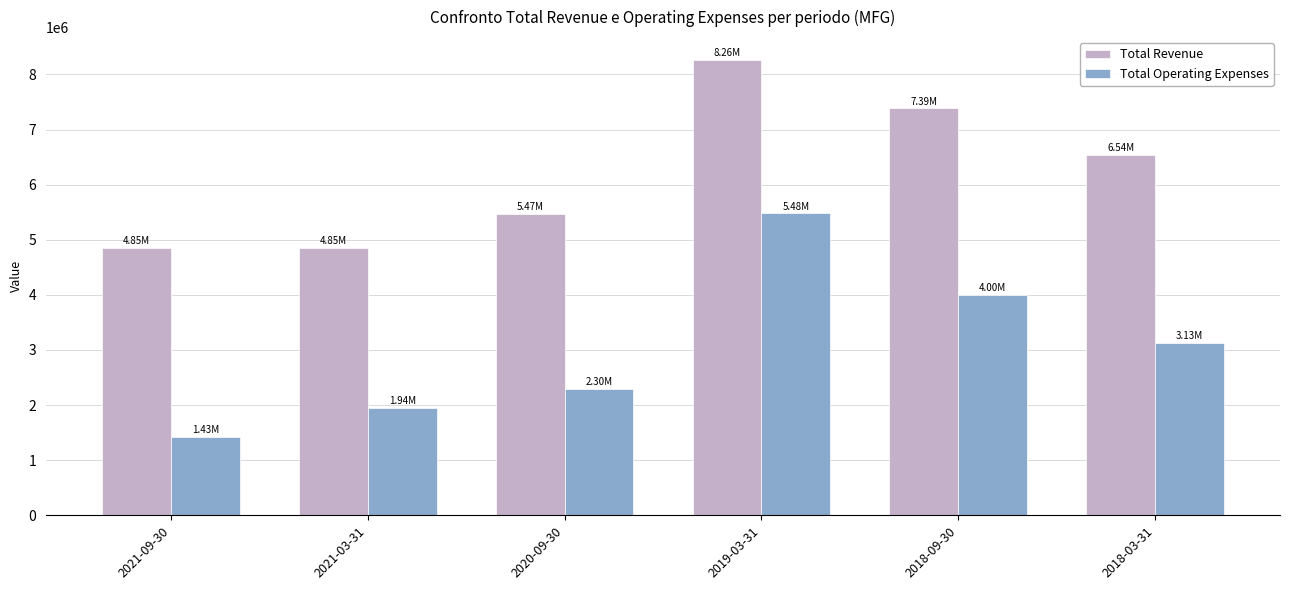

Which series has the largest total across all categories?

Total Revenue